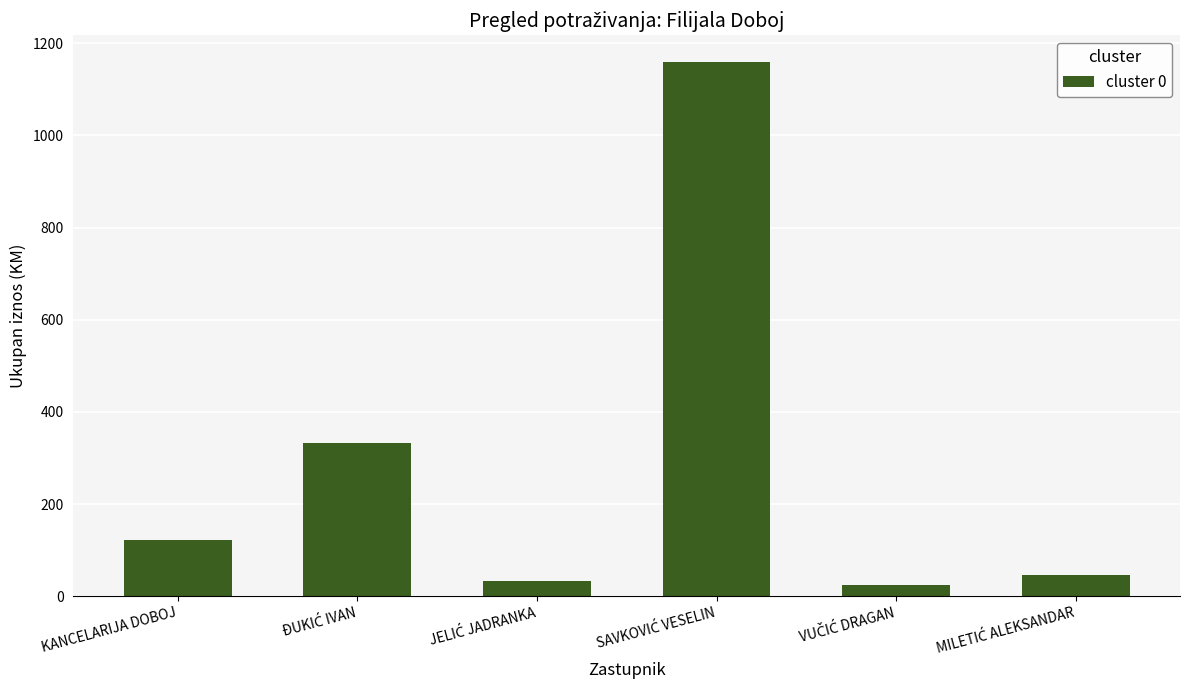

What is the value of the 6th bar from the left?

46.0